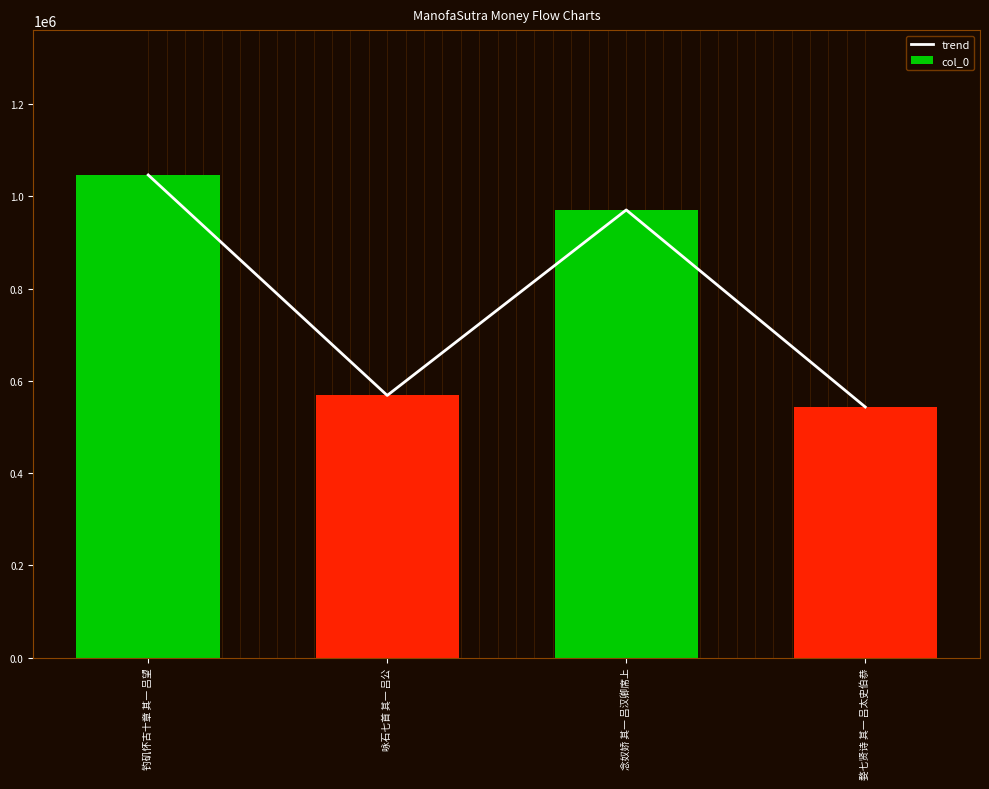

Which series changed the most between 咏石七首 其一 吕公 and 念奴娇 其一 吕汉卿席上?

trend